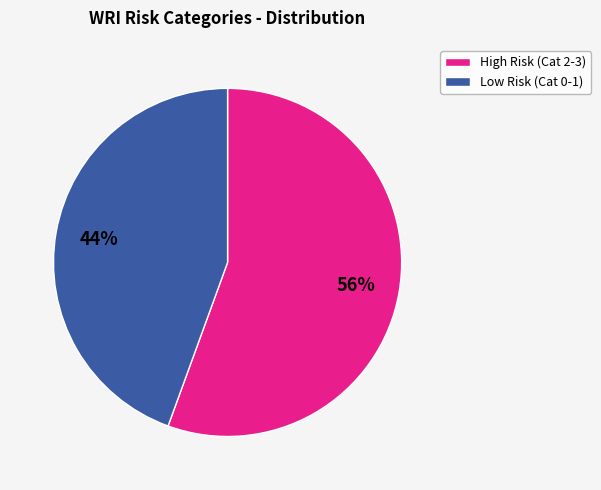

Is there any slice that represents more than half of the pie?

Yes